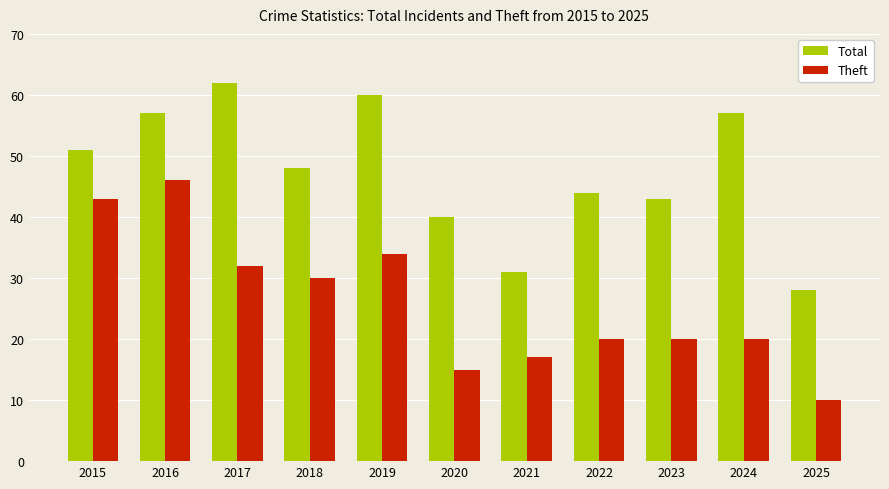

Which series changed the most between 2021 and 2024?

Total